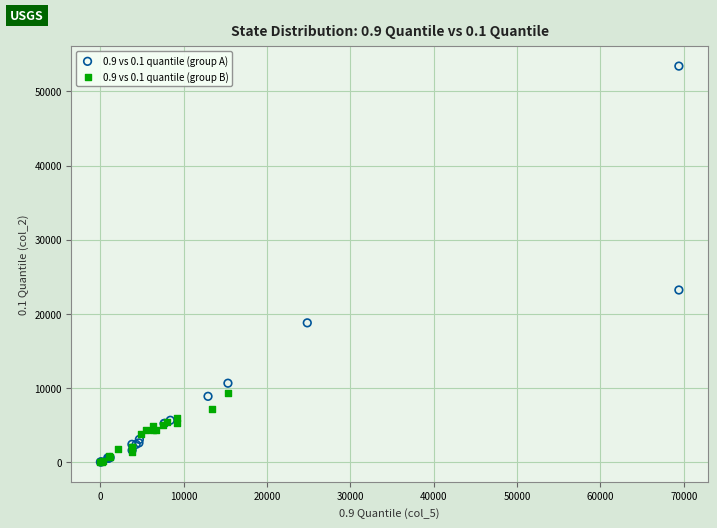

Which series has the widest spread of Y values?

0.9 vs 0.1 quantile (group A)